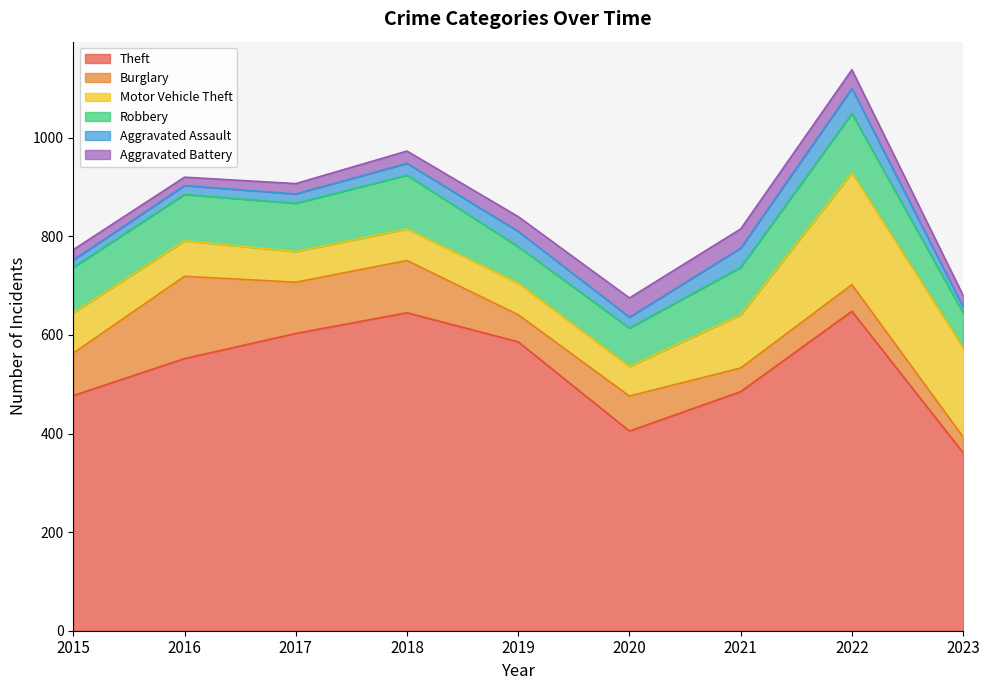

True or false: Theft has more than 2 interior local peaks.

False